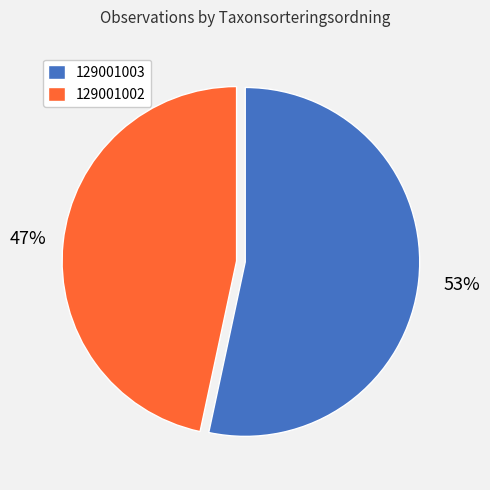

Which category has the biggest portion of the pie?

129001003